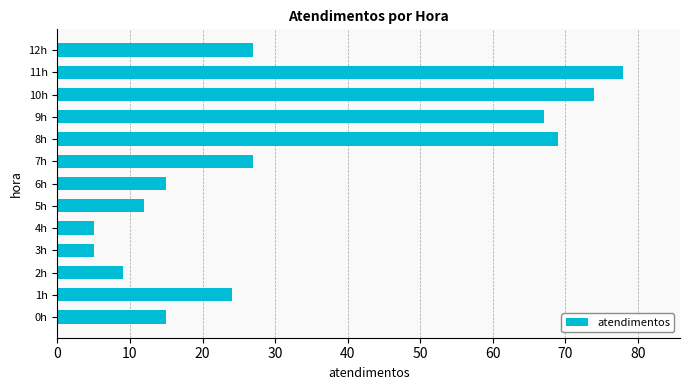

Does the chart contain stacked bars?

No